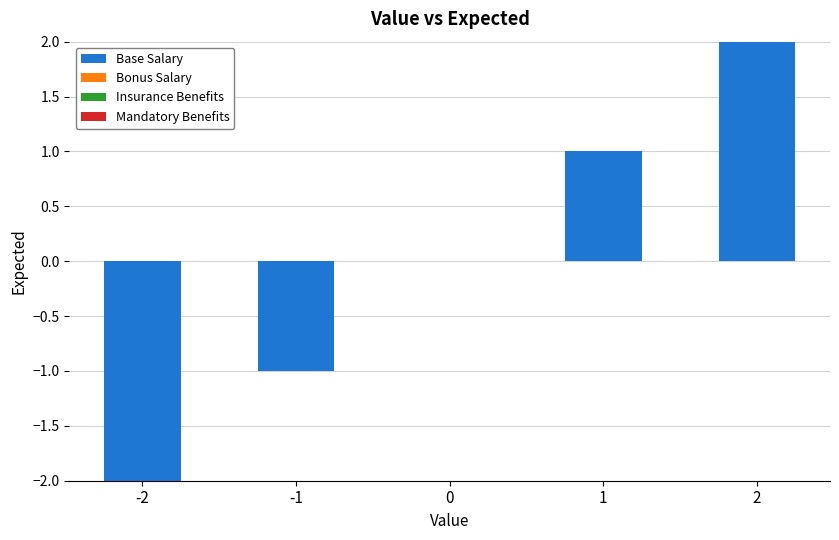

What is the change in value from 0 to 1?

+1